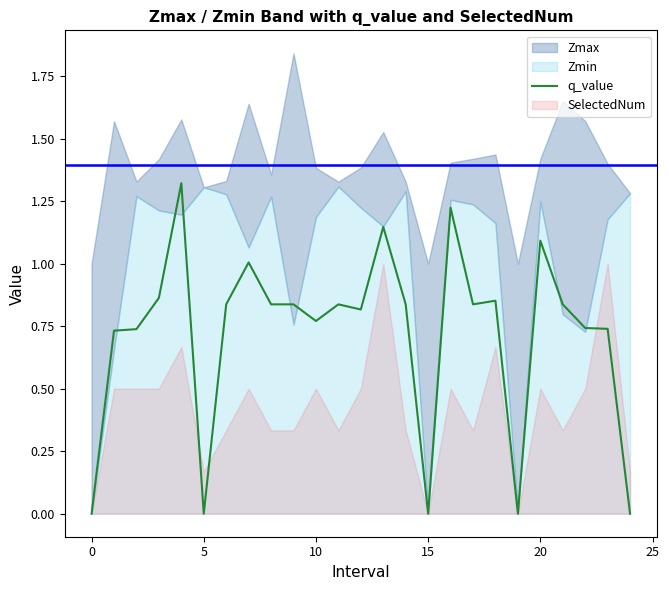

The q_value series shows 0.0 at 15. True or false?

True